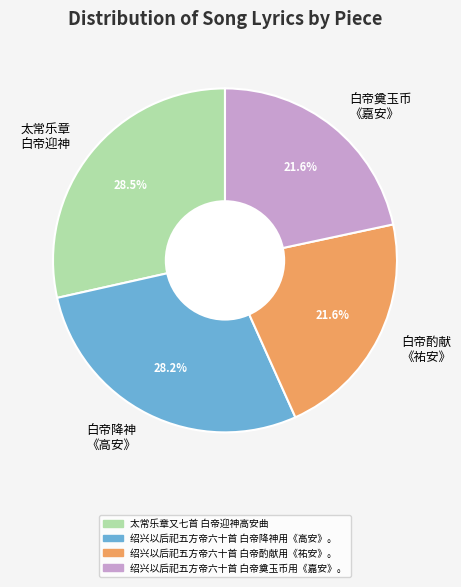

Do 白帝降神 《高安》 and 白帝酌献 《祐安》 together represent more than half of the pie?

No